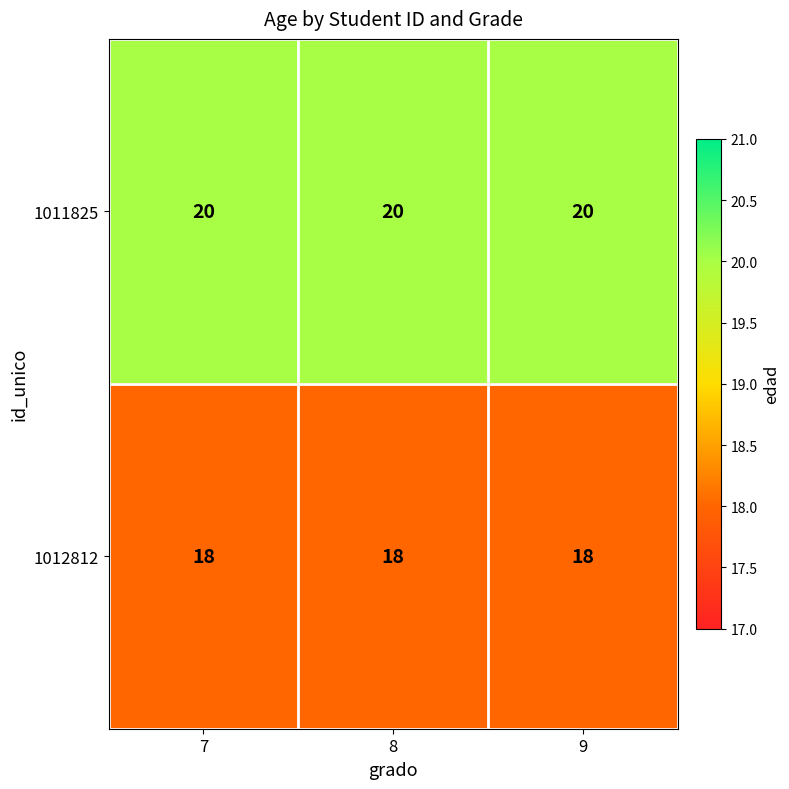

What is the maximum value shown in the chart?

20